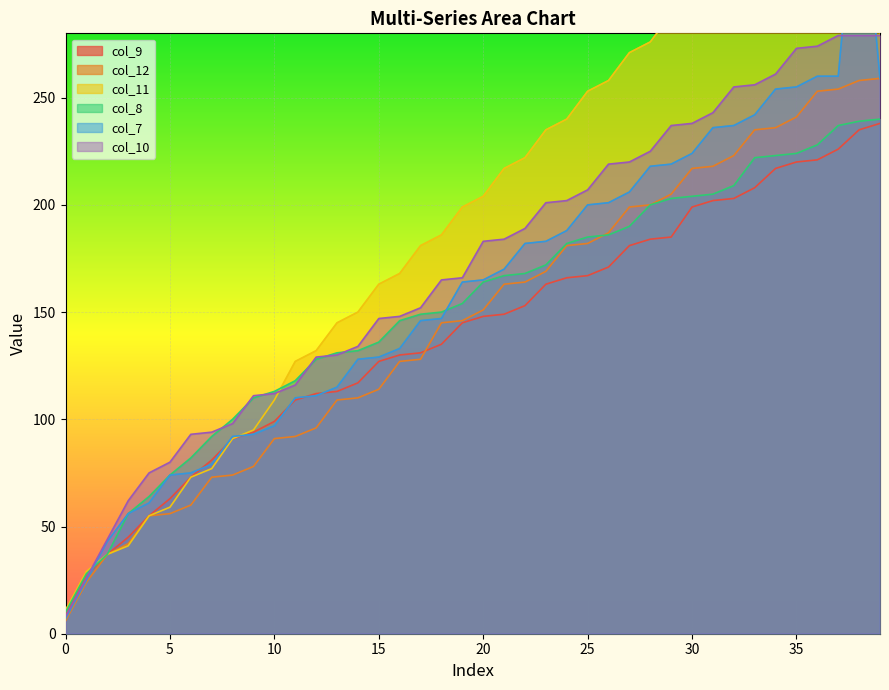

What is the spread (max minus min) of values at 31?

101